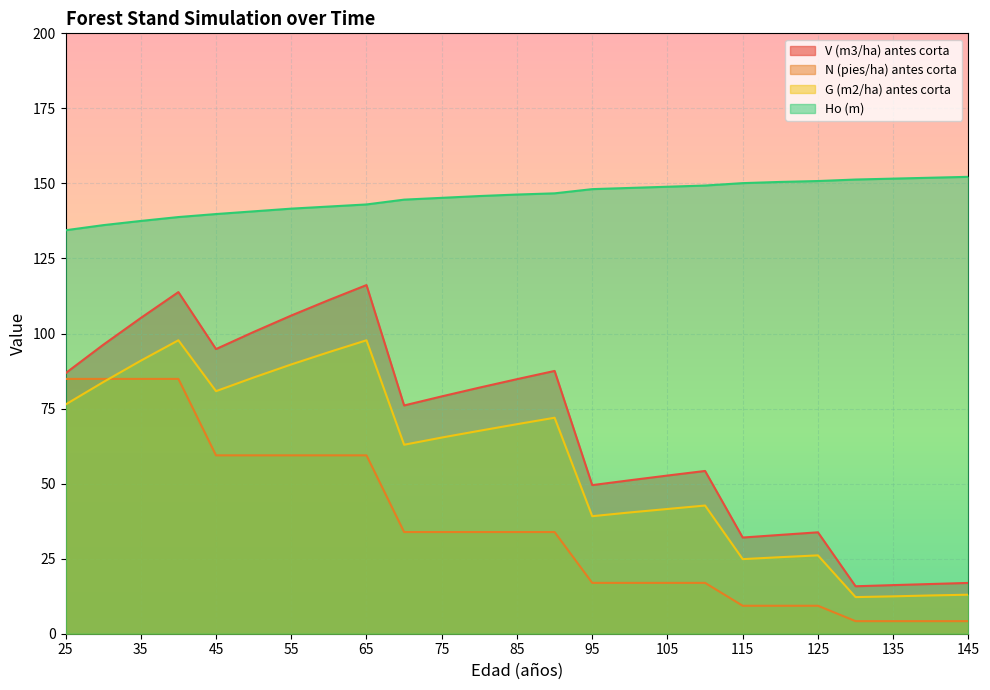

True or false: N (pies/ha) antes corta has more than 1 interior local peaks.

False